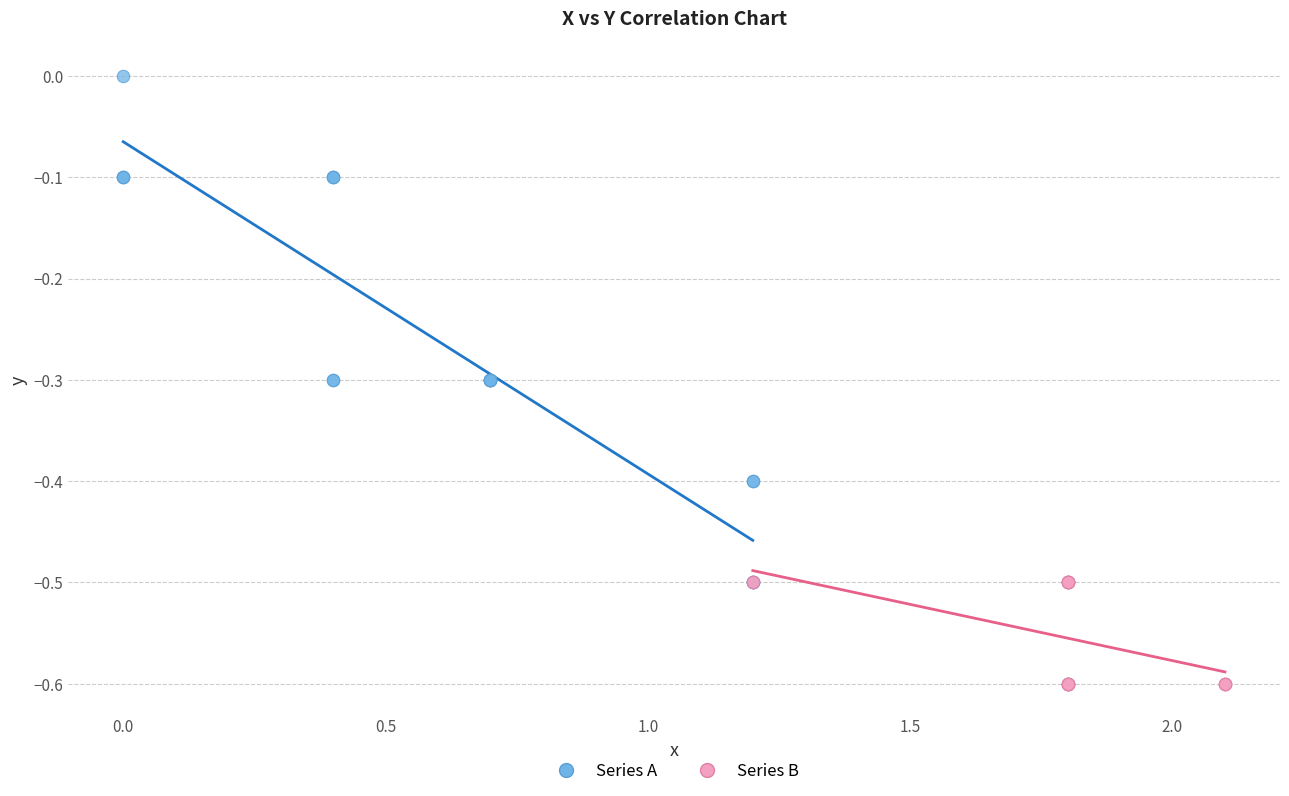

Which series reaches the maximum Y coordinate?

Series A